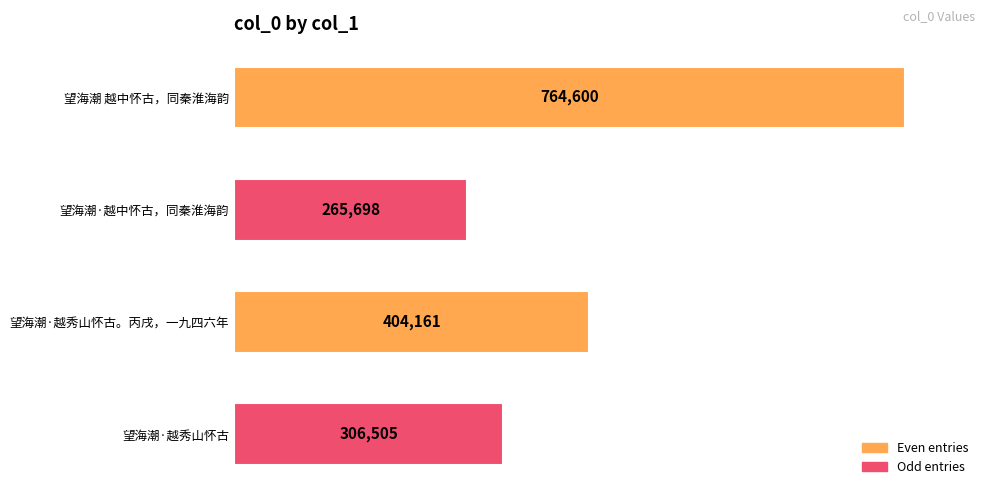

What is the label of the 4th bar from the bottom?

望海潮 越中怀古，同秦淮海韵